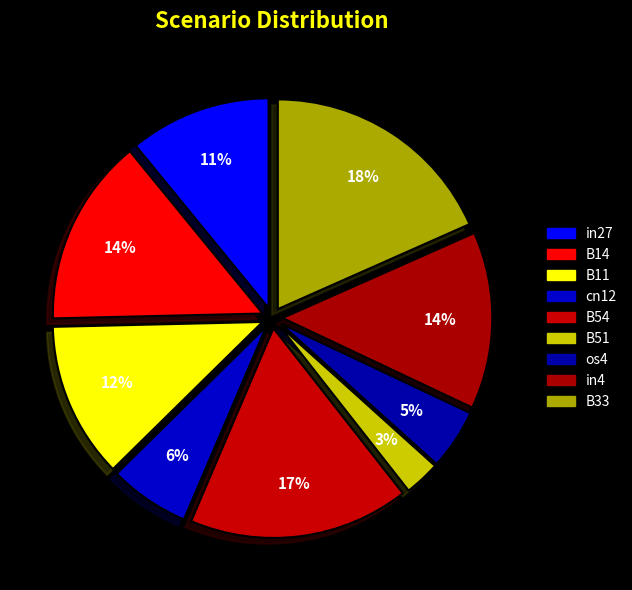

What is the change in value from B14 to B11?

-0.1